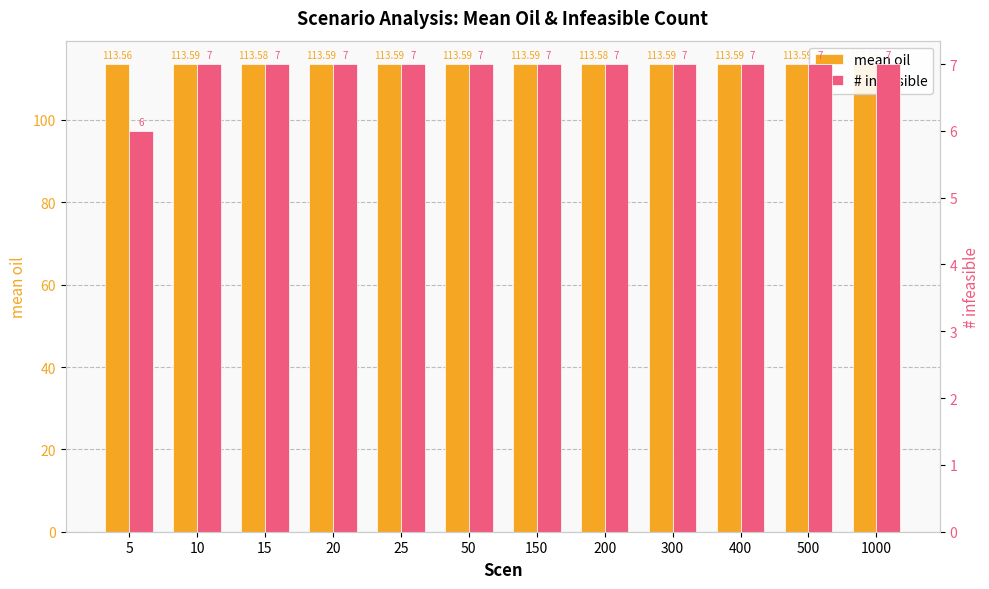

Reading left to right, transcribe all the data shown in this chart.

mean oil: 113.6	113.6	113.6	113.6	113.6	113.6	113.6	113.6	113.6	113.6	113.6	113.6
# infeasible: 6.0	7.0	7.0	7.0	7.0	7.0	7.0	7.0	7.0	7.0	7.0	7.0